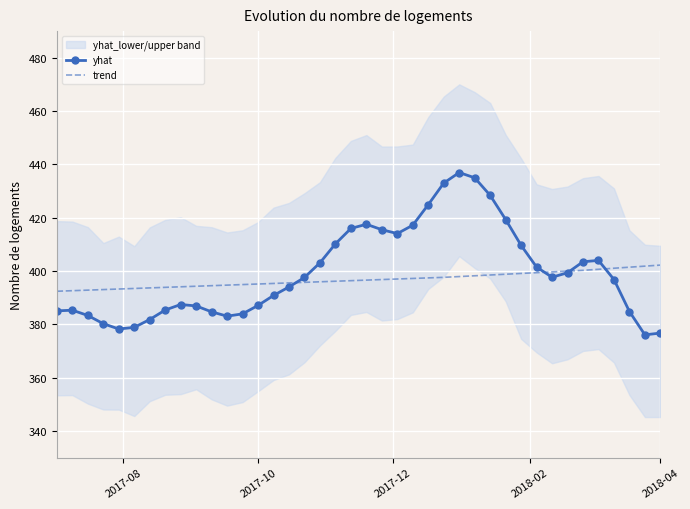

Rank the series by their maximum value, from lowest to highest.

trend, yhat